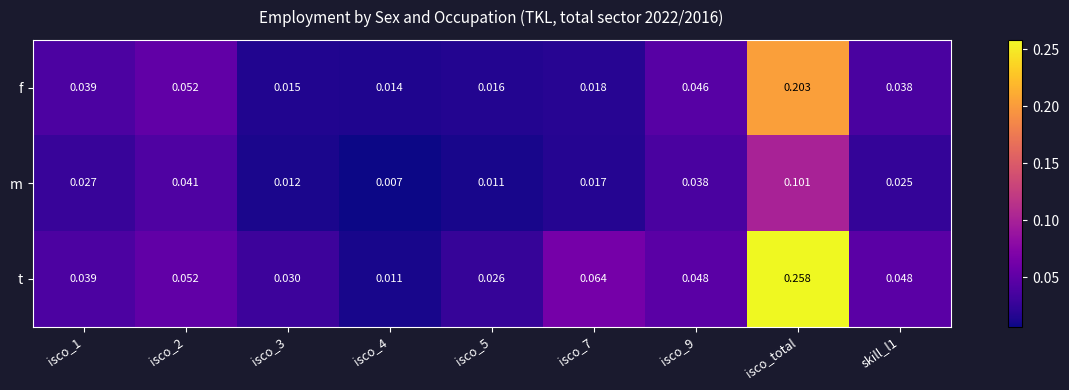

List the series in order of their overall mean, lowest first.

m, f, t